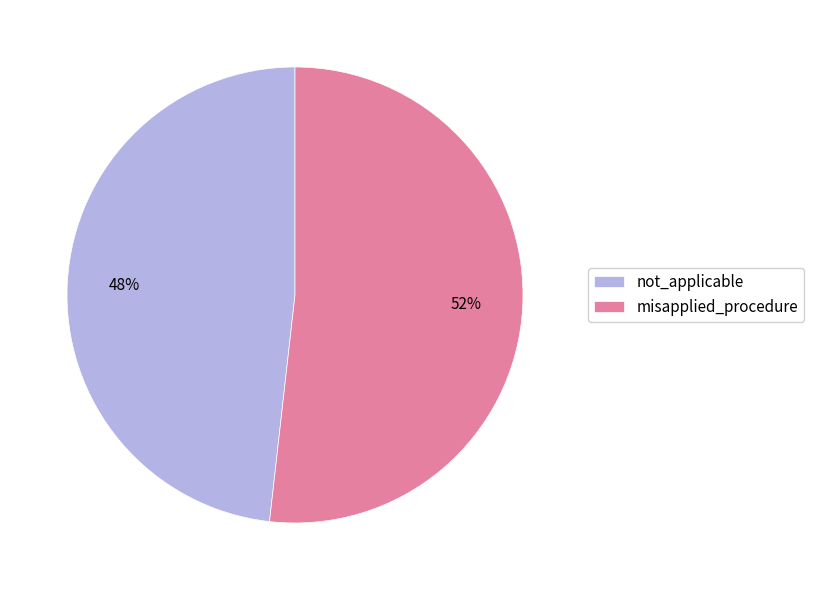

To the nearest percent, what portion does not_applicable represent?

48%